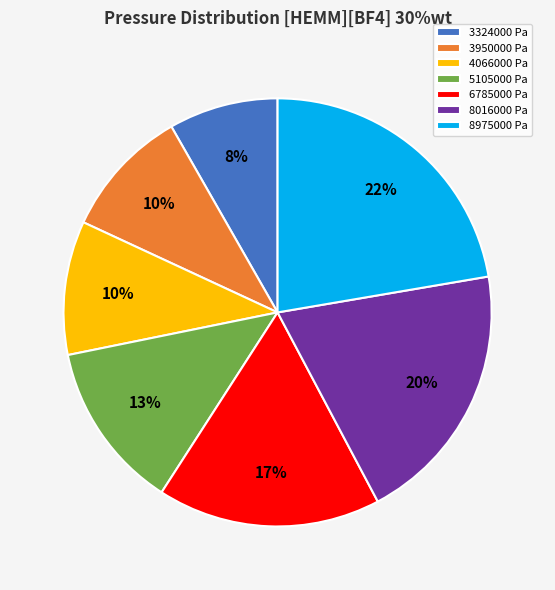

Which has a higher value, 6785000 Pa or 8016000 Pa?

8016000 Pa